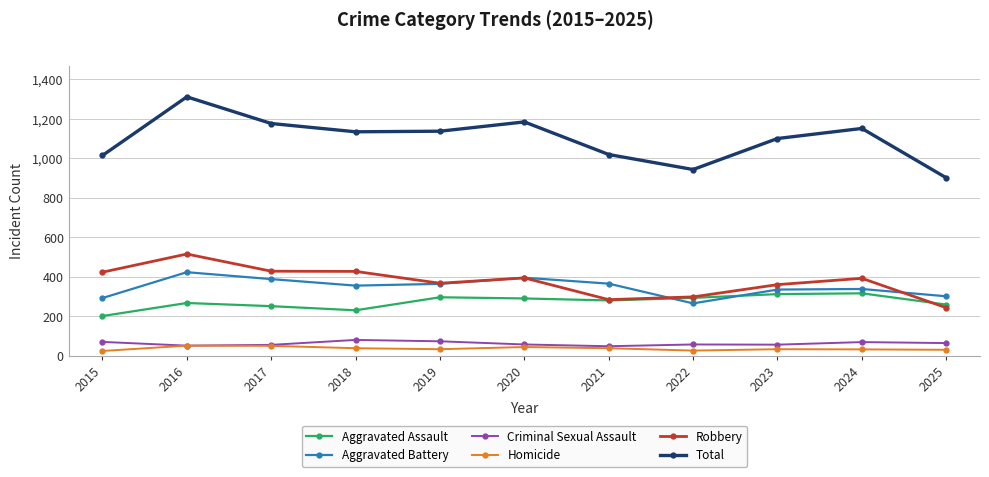

What are all the series names shown in the legend?

Aggravated Assault, Aggravated Battery, Criminal Sexual Assault, Homicide, Robbery, Total